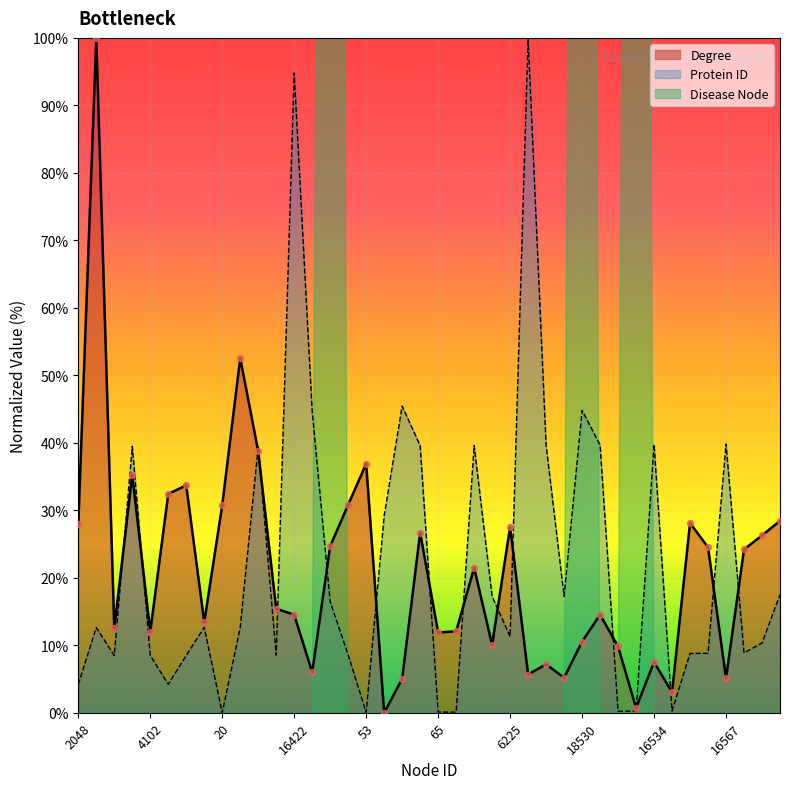

At how many categories does at least one series exceed 35?

16